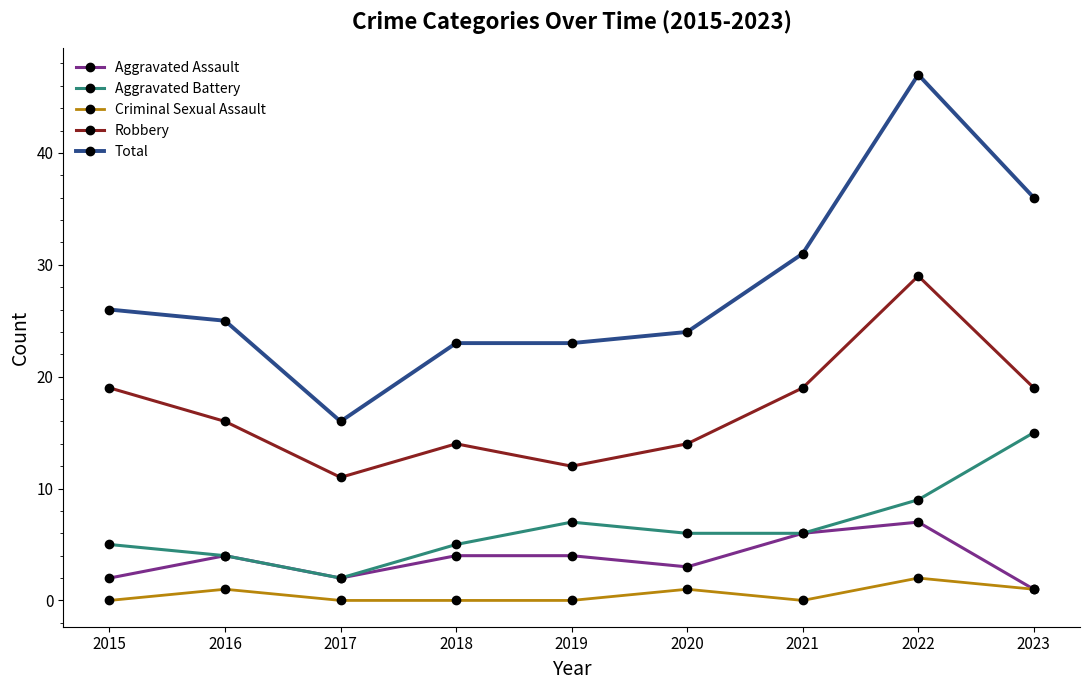

At which label does Total first exceed 25?

2015